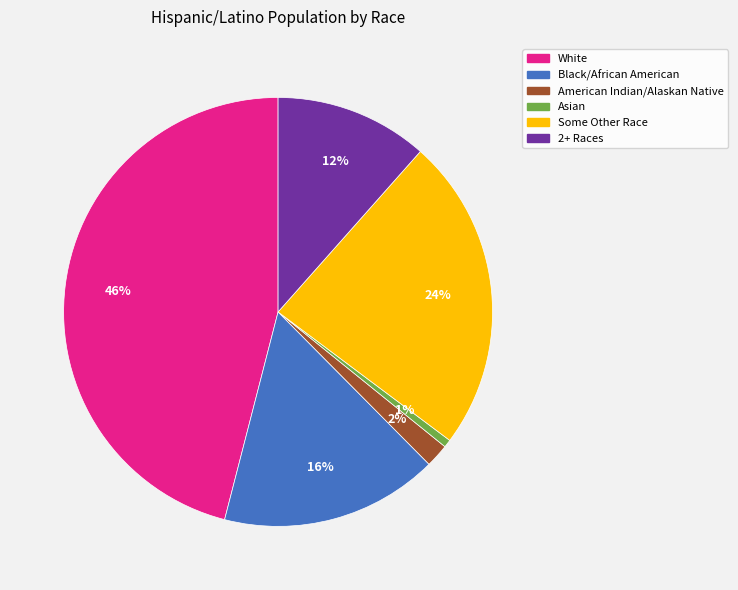

To the nearest percent, what is the average slice percentage?

17%